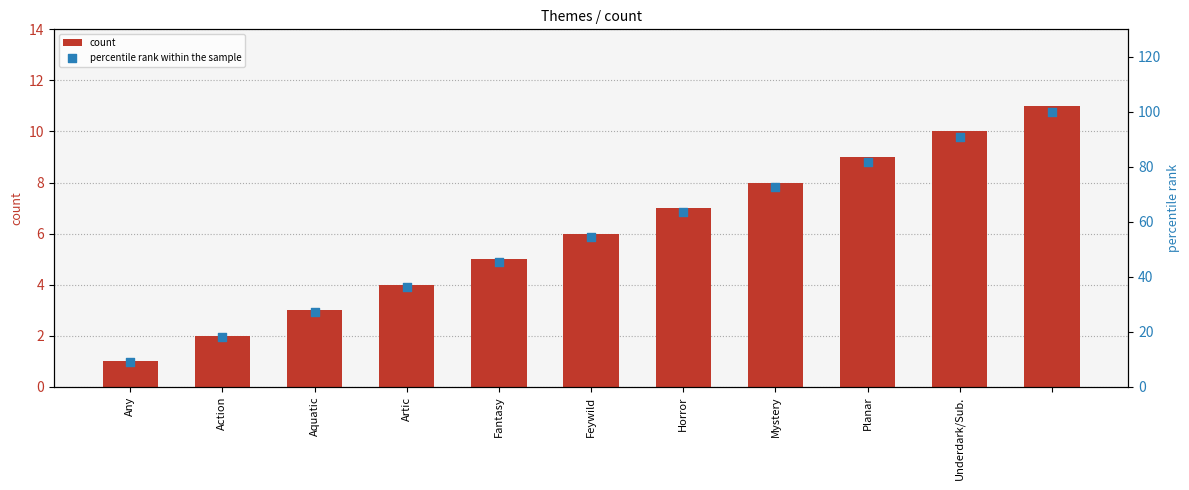

What are all the series names shown in the legend?

count, percentile rank within the sample